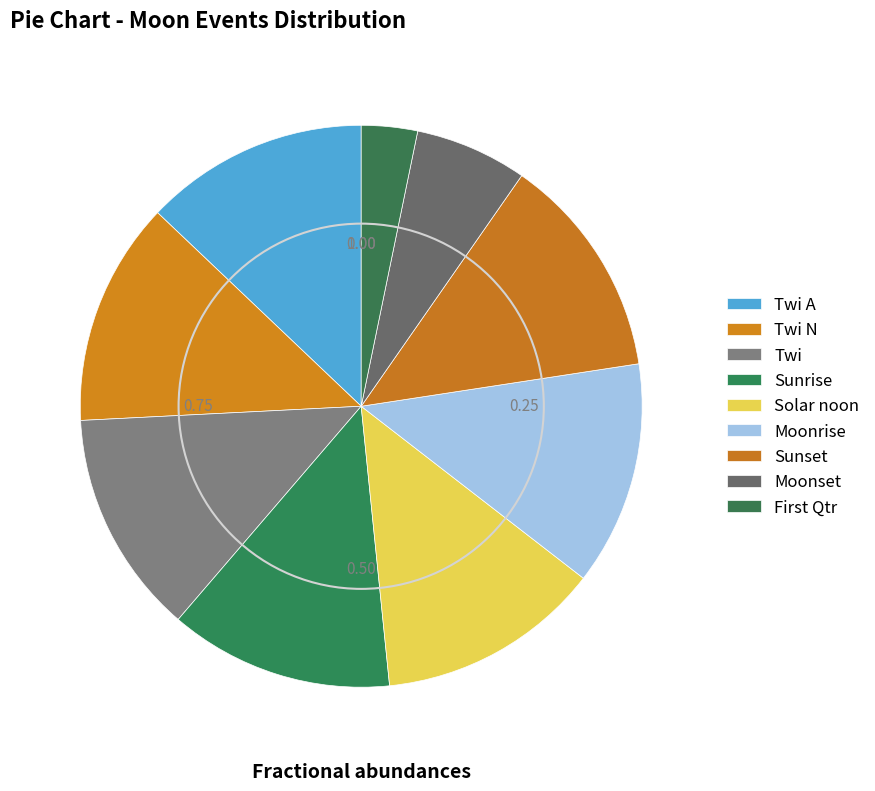

How many slices are in this pie chart?

9